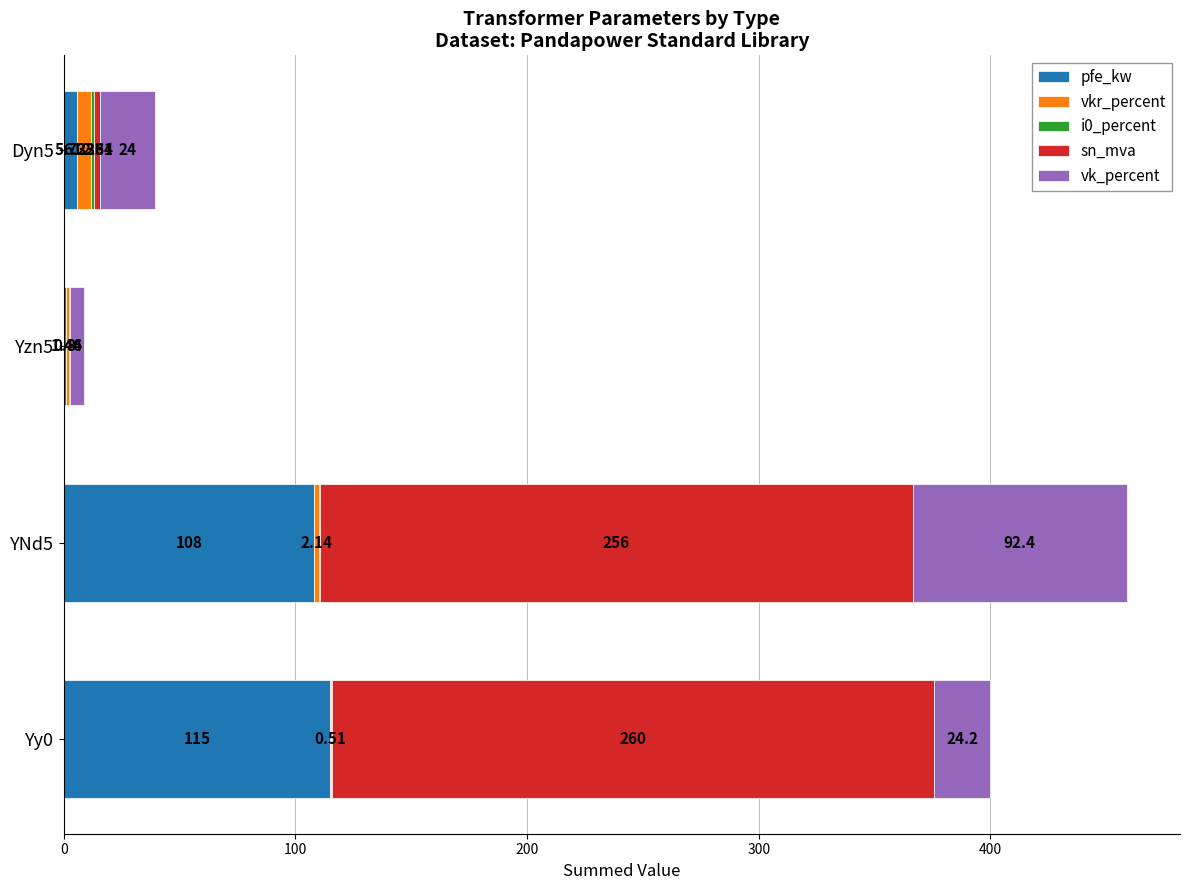

Count the number of data series in this chart.

5